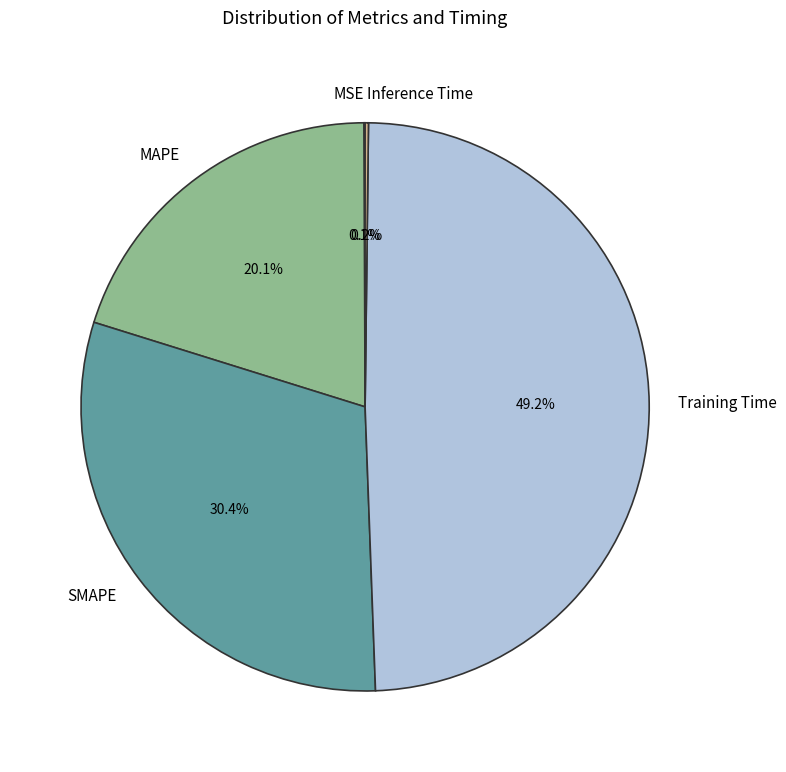

Does MAPE account for over 50% of the chart?

No